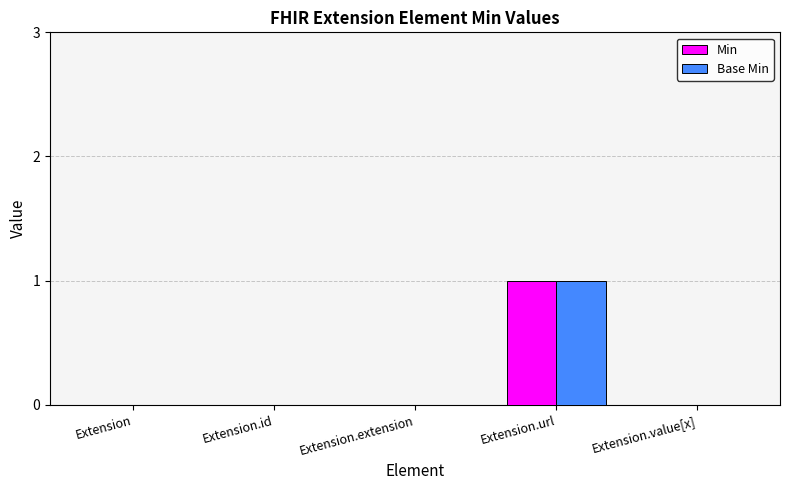

What is the highest value of the Base Min series?

1